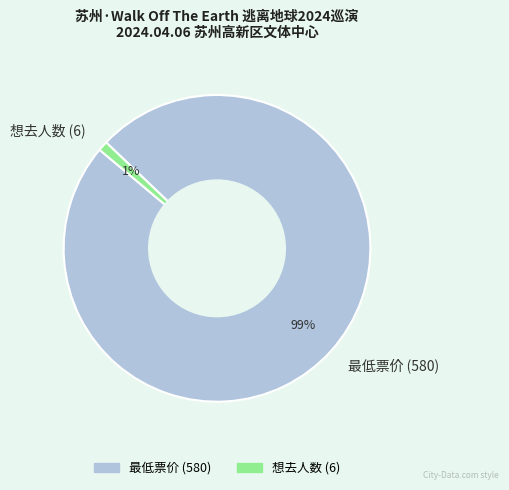

To the nearest percent, what is the combined percentage of 最低票价 (580) and 想去人数 (6)?

100%